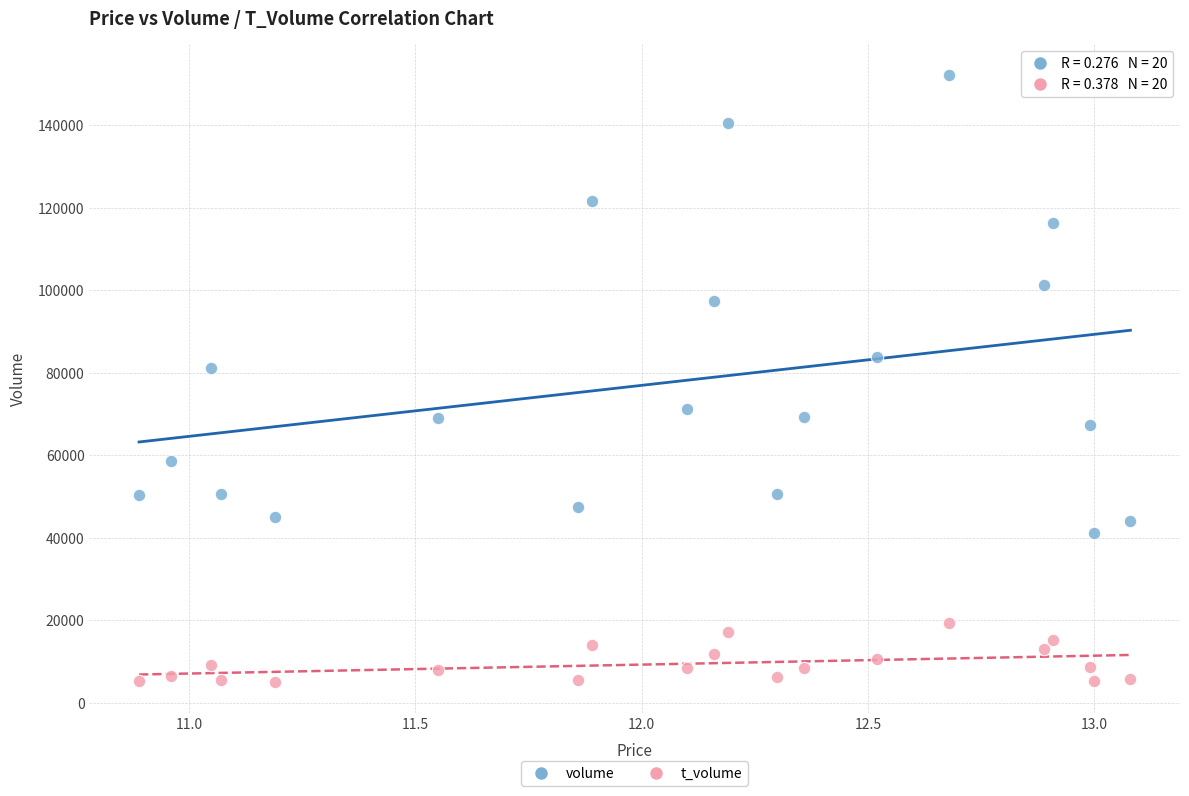

Across all data points, what is the range of Y values (max minus min)?

147288